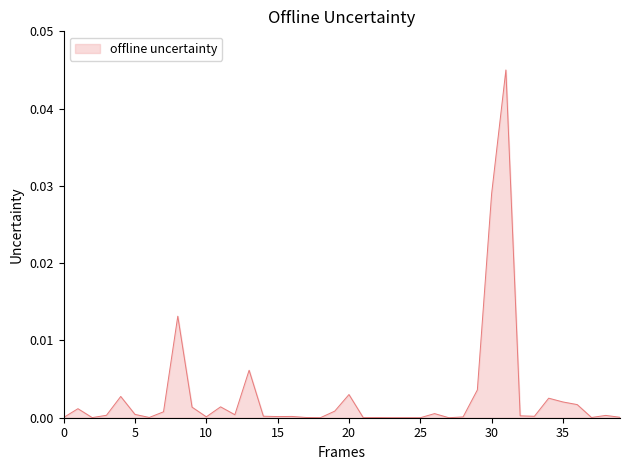

How many lines are shown in the chart?

1